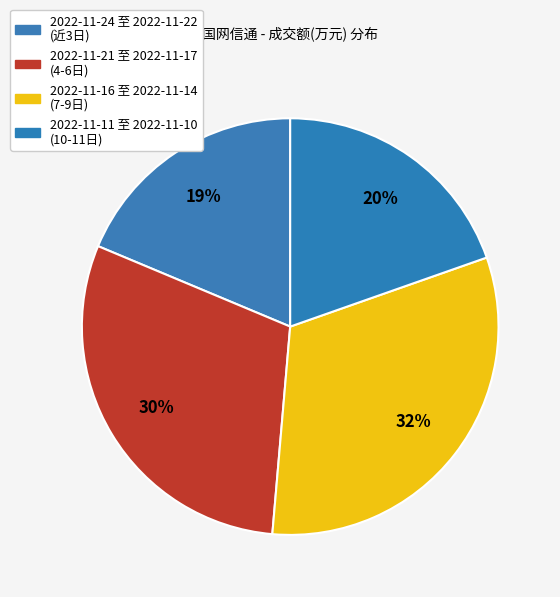

Is there a majority slice in this chart?

No